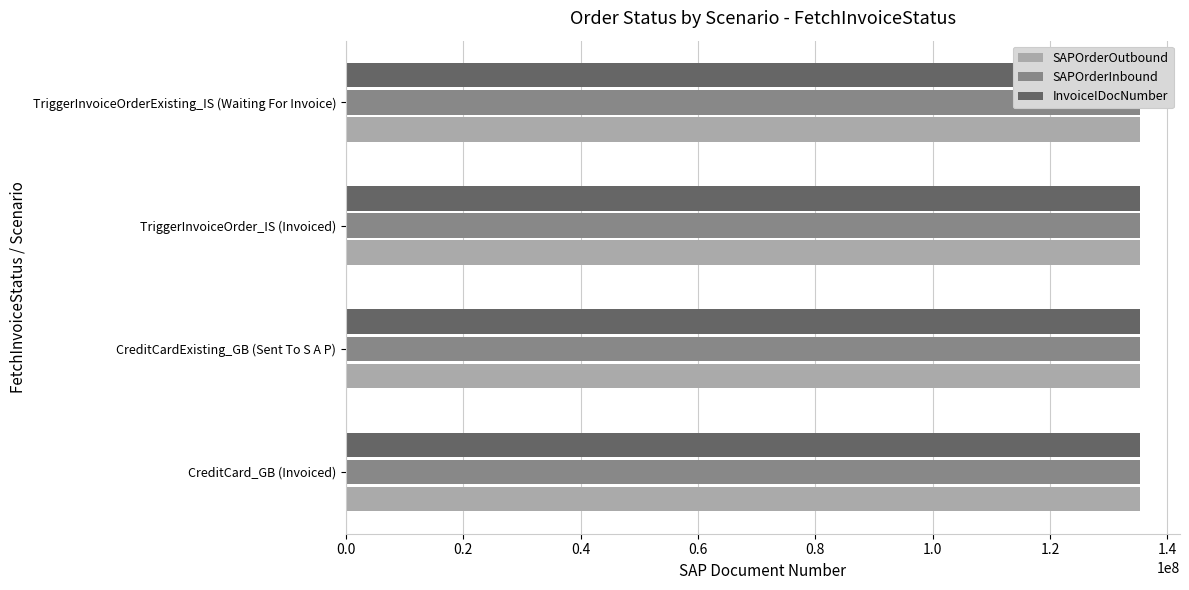

What value does the SAPOrderInbound series have at TriggerInvoiceOrder_IS (Invoiced), to the nearest 10?

135364740